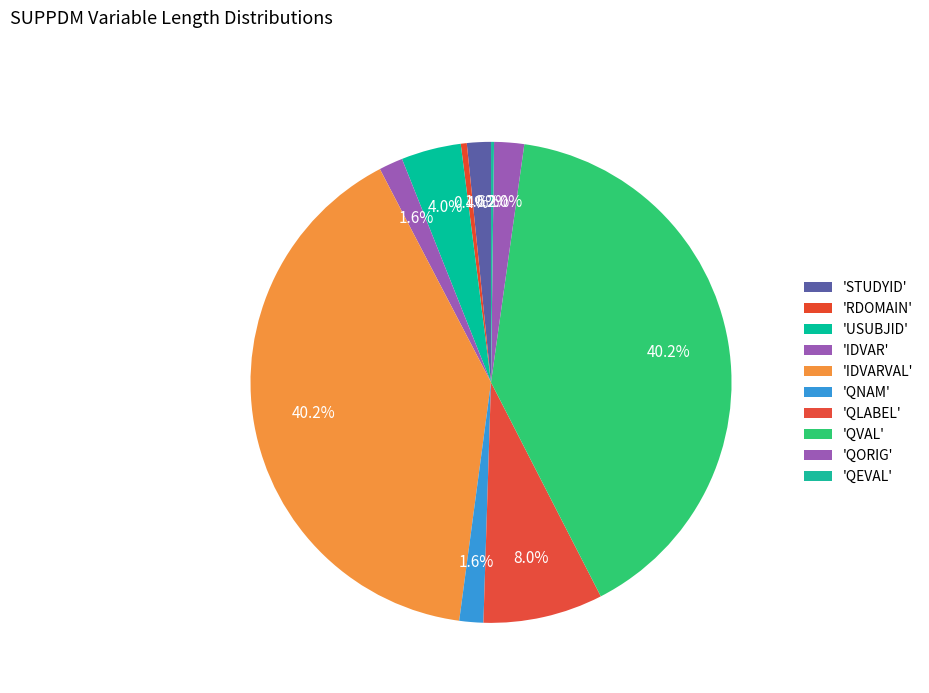

Count the number of slices in the pie.

10